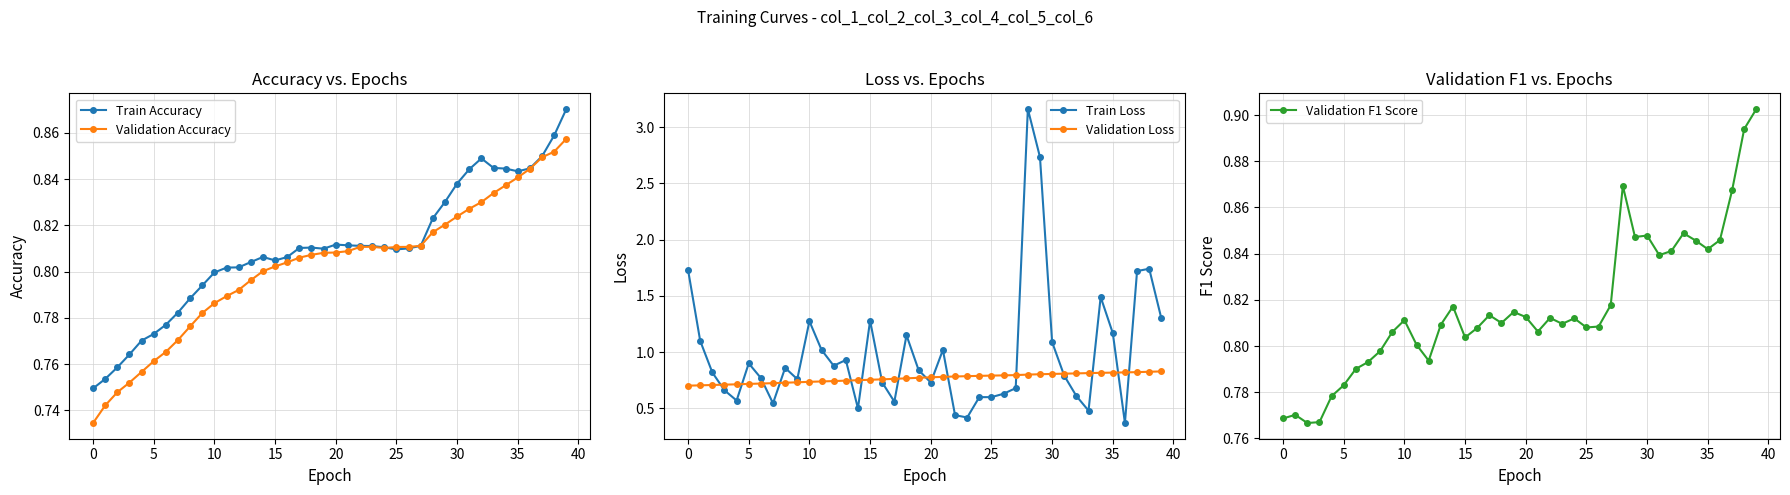

Does the chart have visible grid lines?

Yes